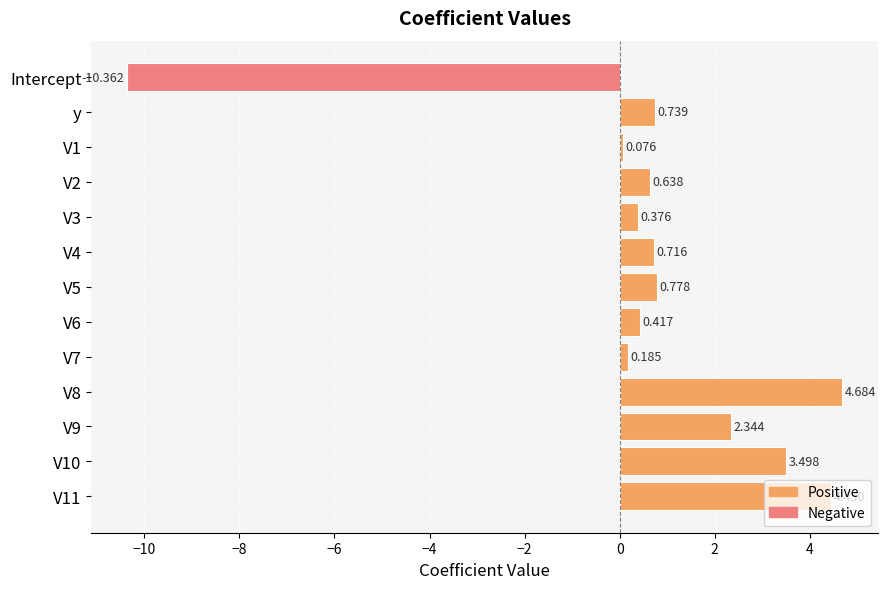

Which category has the lowest value across all series?

Intercept